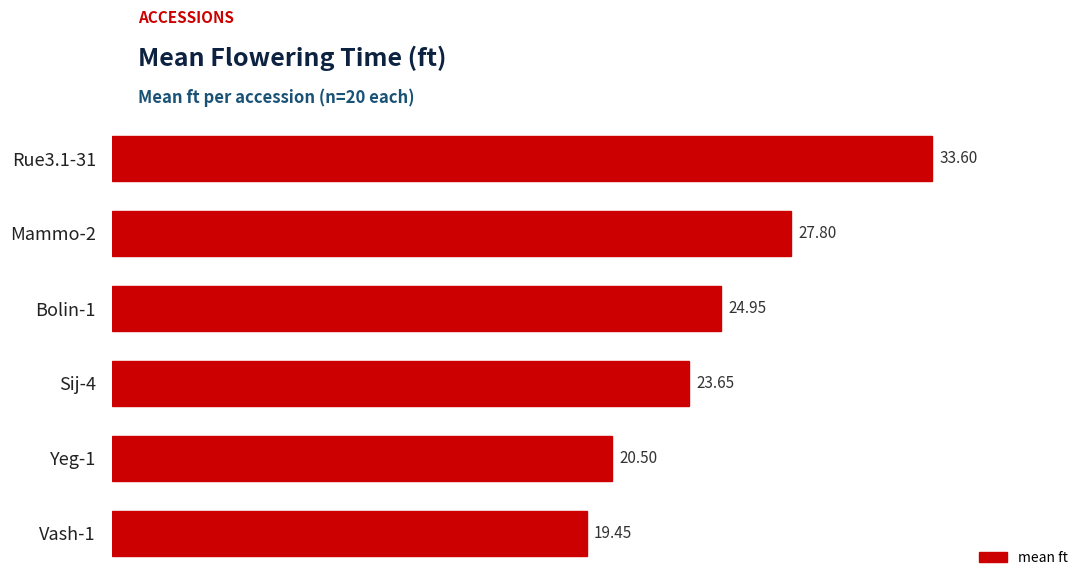

Which has a higher value, Rue3.1-31 or Mammo-2?

Rue3.1-31